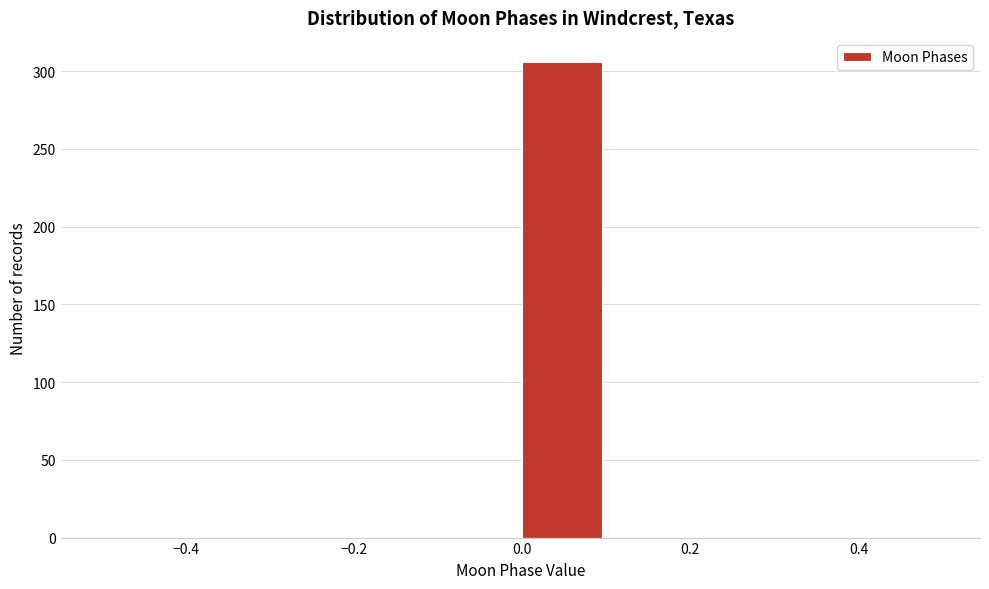

Which range on the x-axis has the tallest bar?

0.0 to 0.1